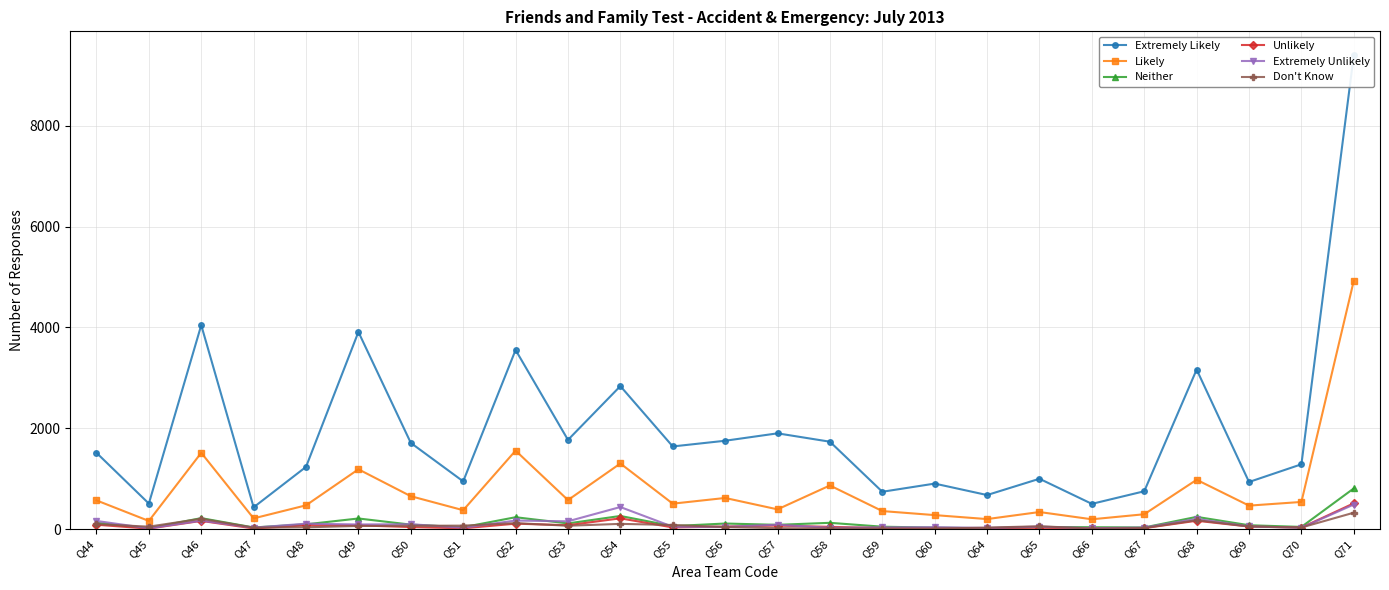

The Extremely Unlikely series shows 16 at Q70. True or false?

False